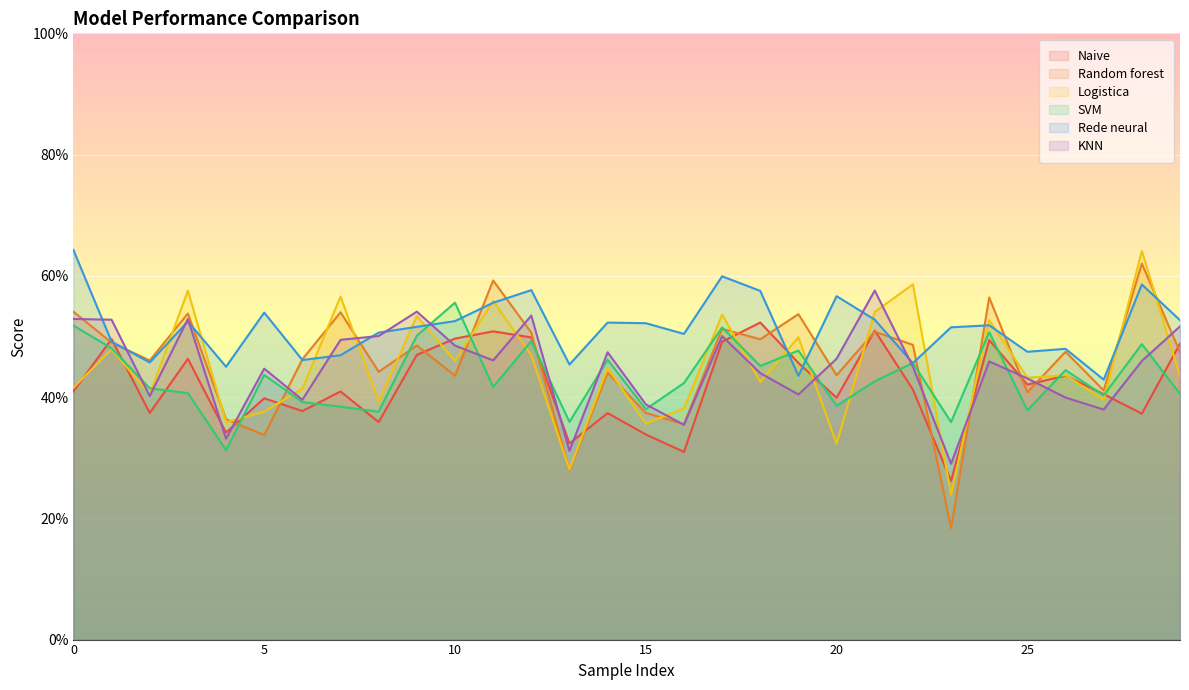

Rank the series at 0 from highest to lowest value.

Rede neural, Random forest, KNN, SVM, Logistica, Naive